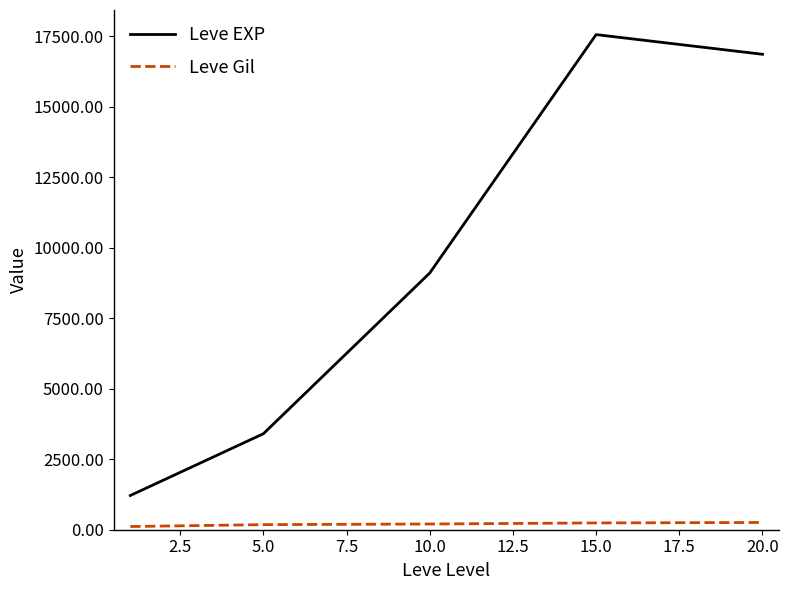

What is the difference between the second highest and second lowest values in the Leve EXP series?

13460.0